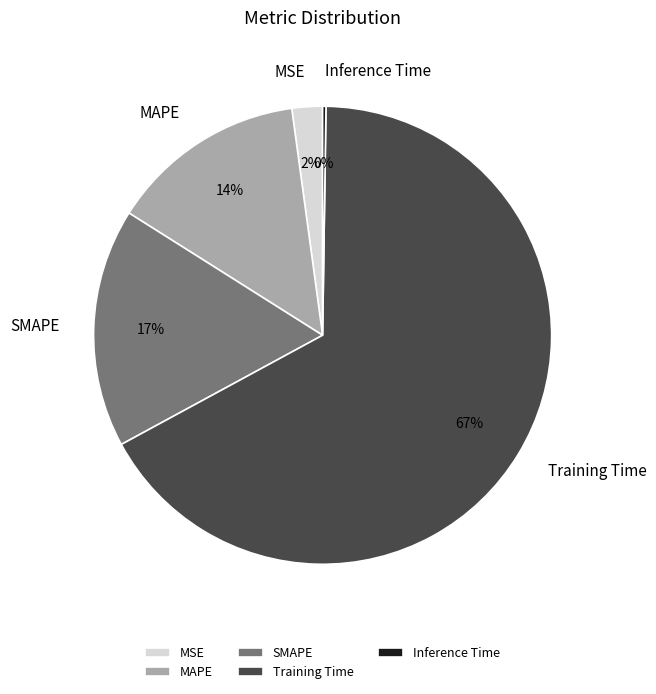

Which has a higher value, SMAPE or MAPE?

SMAPE